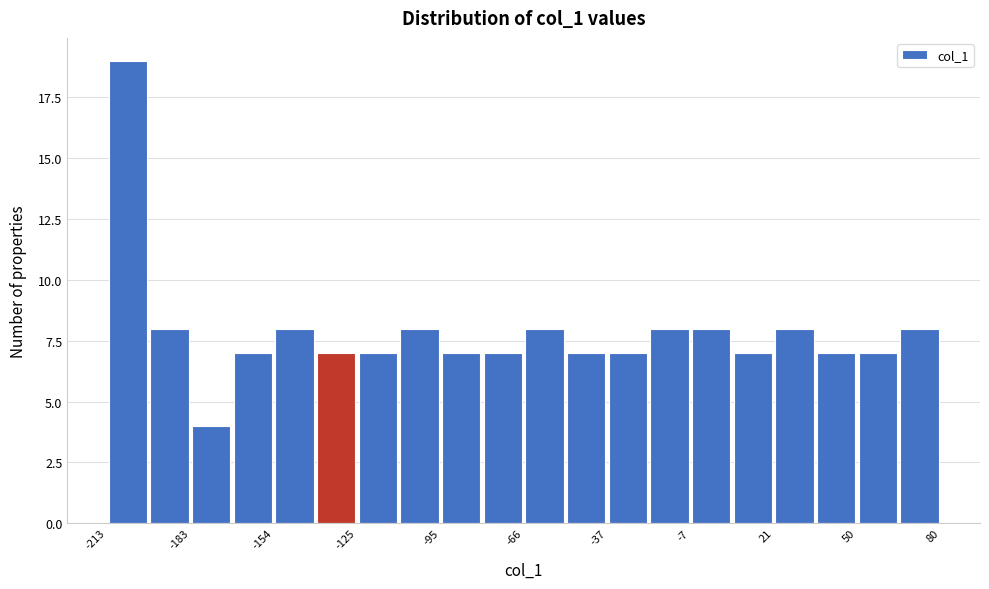

Read against the x-axis, roughly where is the centre of the tallest bar?

-205